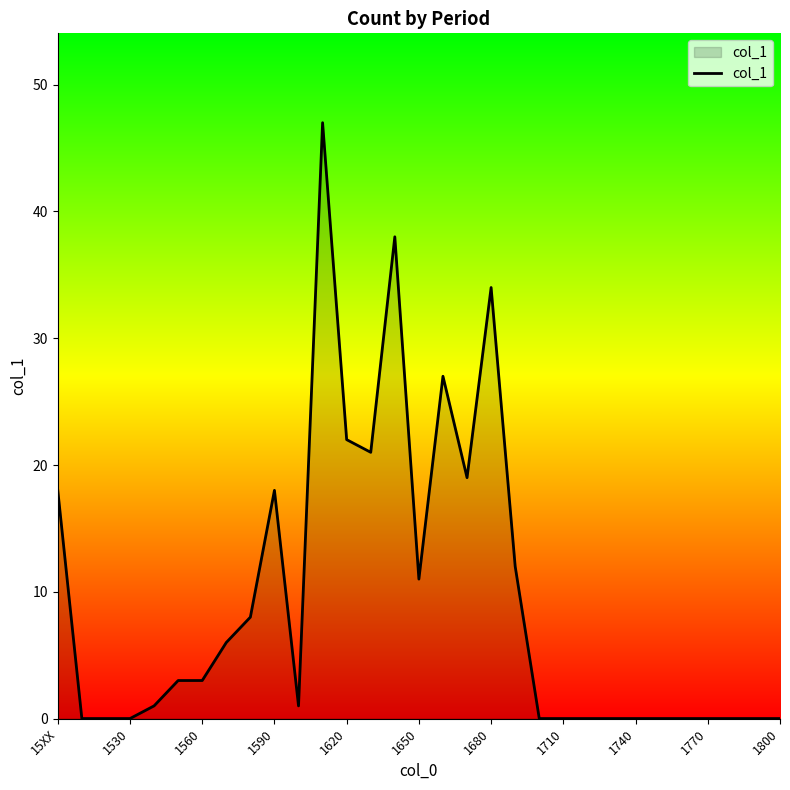

What is the average value?

9